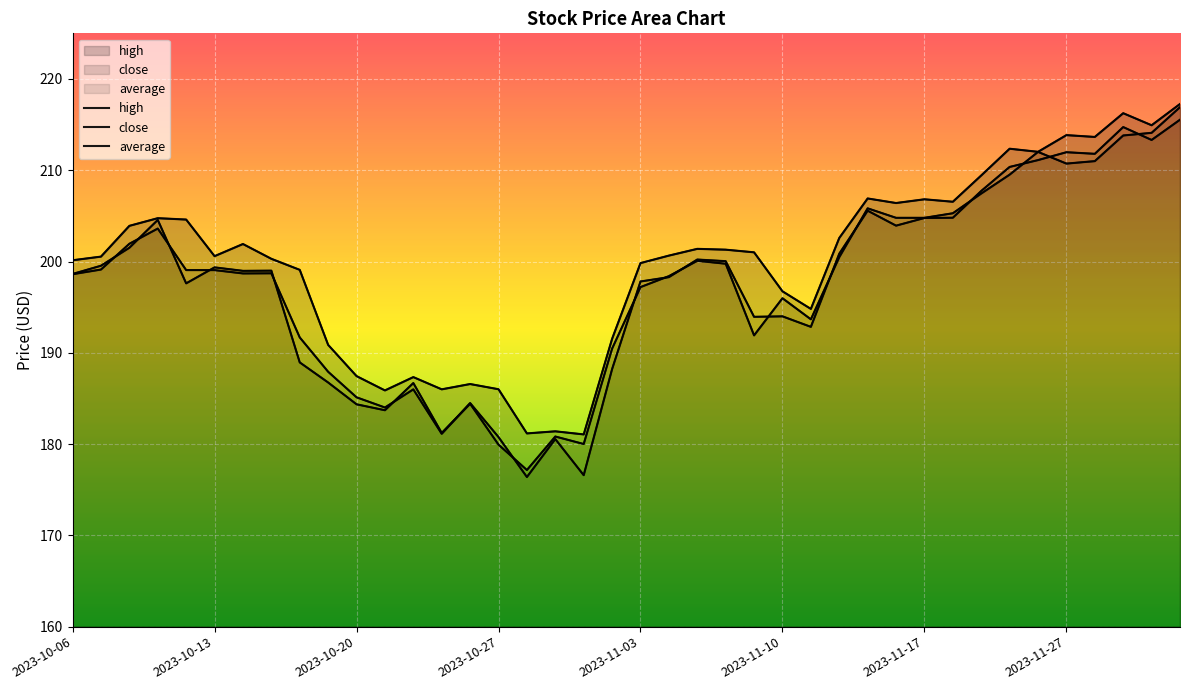

True or false: high and average cross at least once.

False